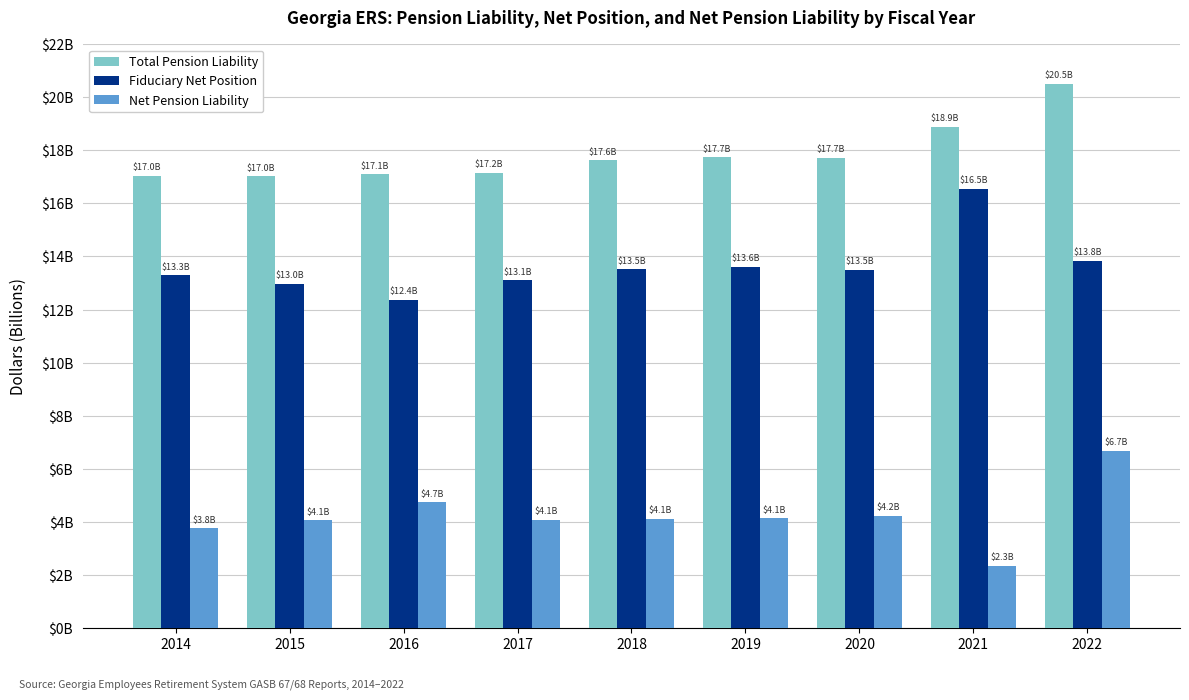

At which label does Total Pension Liability first exceed 17628219000?

2019